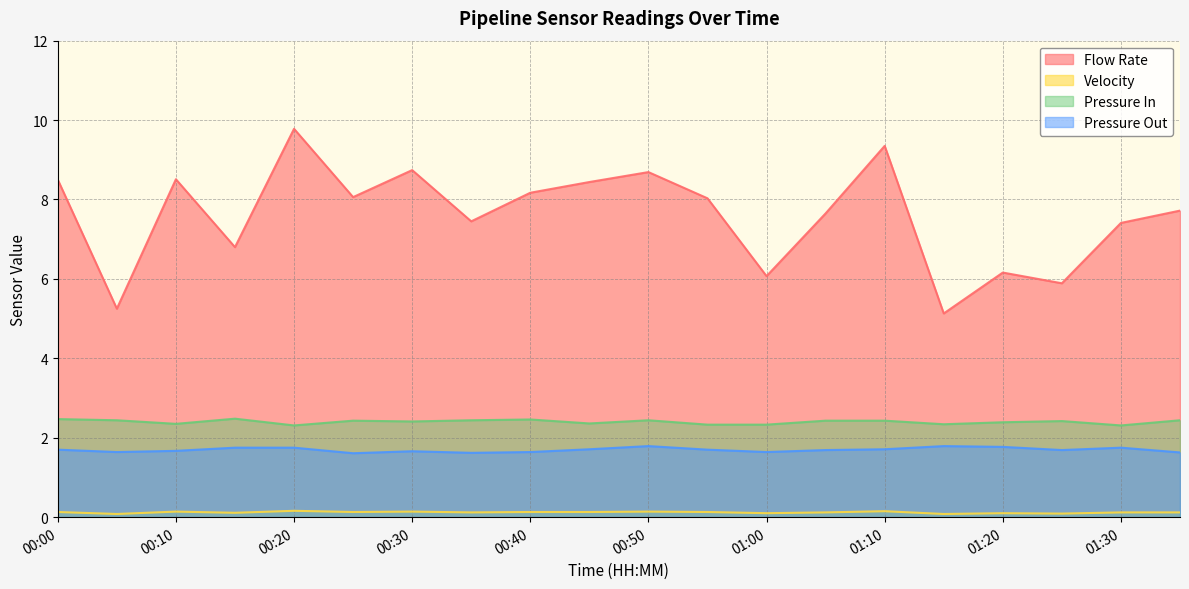

What position from the left is 00:30?

7